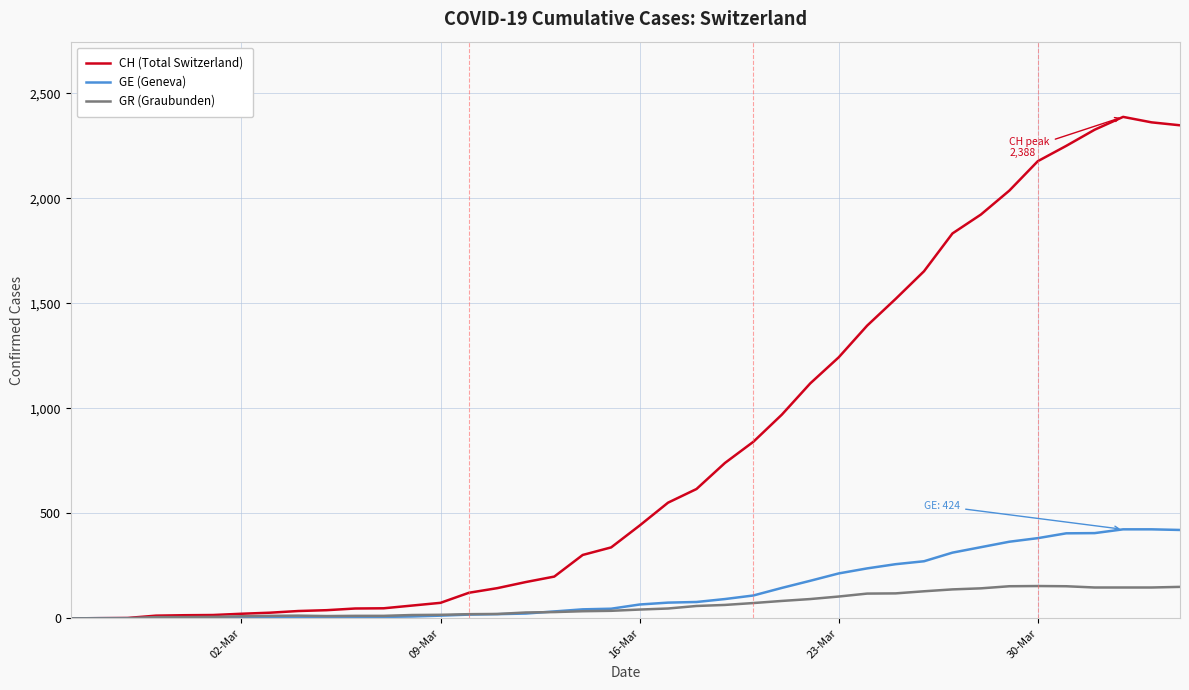

What is the maximum value shown in the chart?

2388